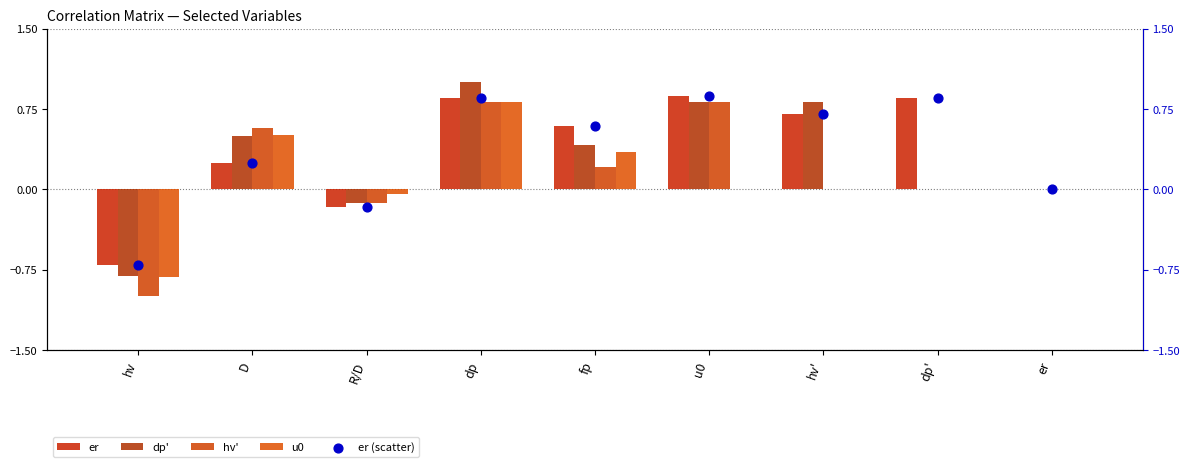

Which series reaches the maximum Y coordinate?

dp'